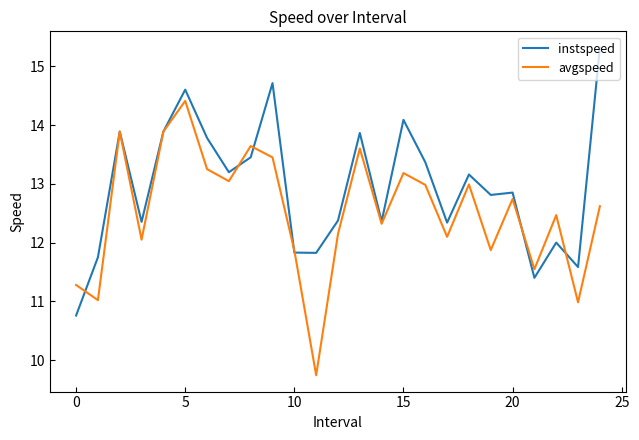

True or false: avgspeed has more than 0 interior local peaks.

True